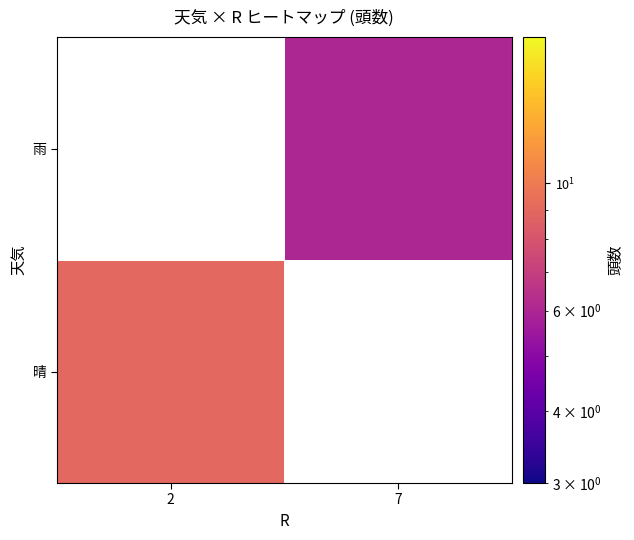

At how many categories does at least one series exceed 7?

1